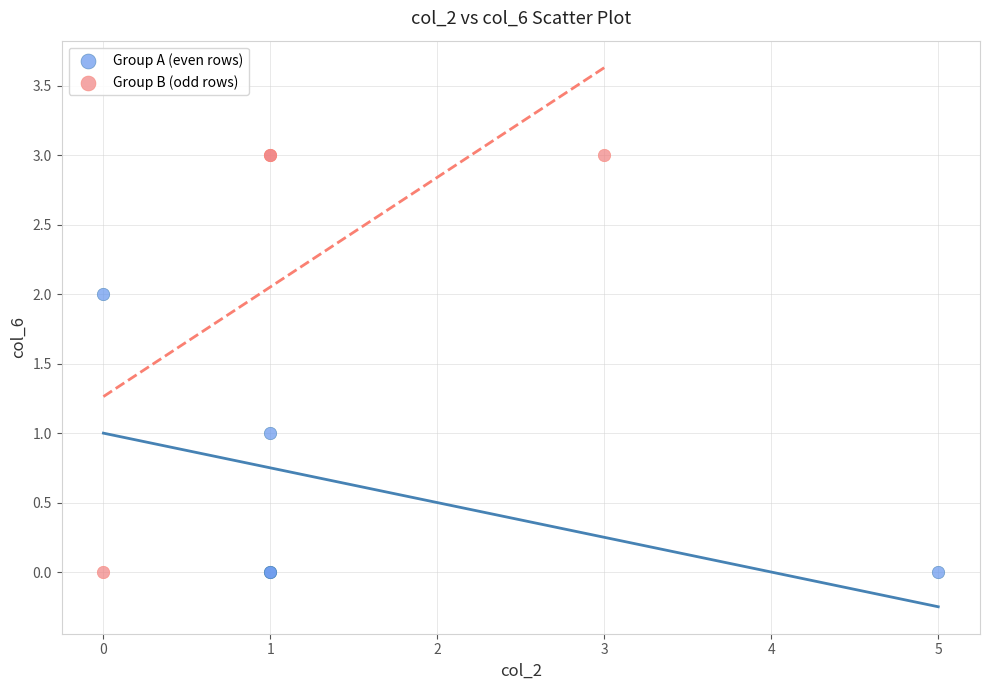

Which series has the widest spread of Y values?

Group B (odd rows)